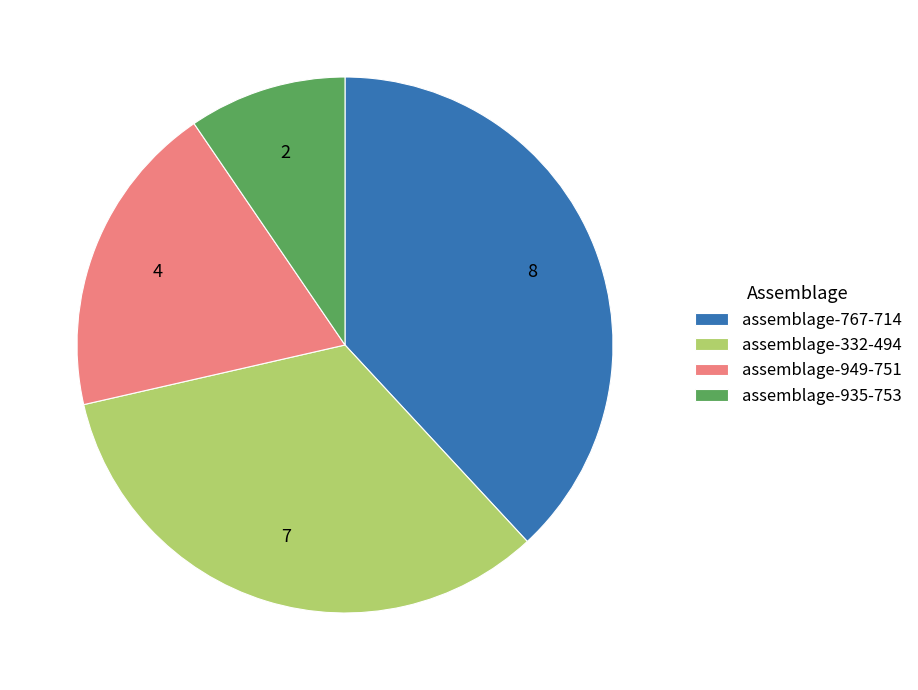

Which slice is the smallest?

assemblage-935-753